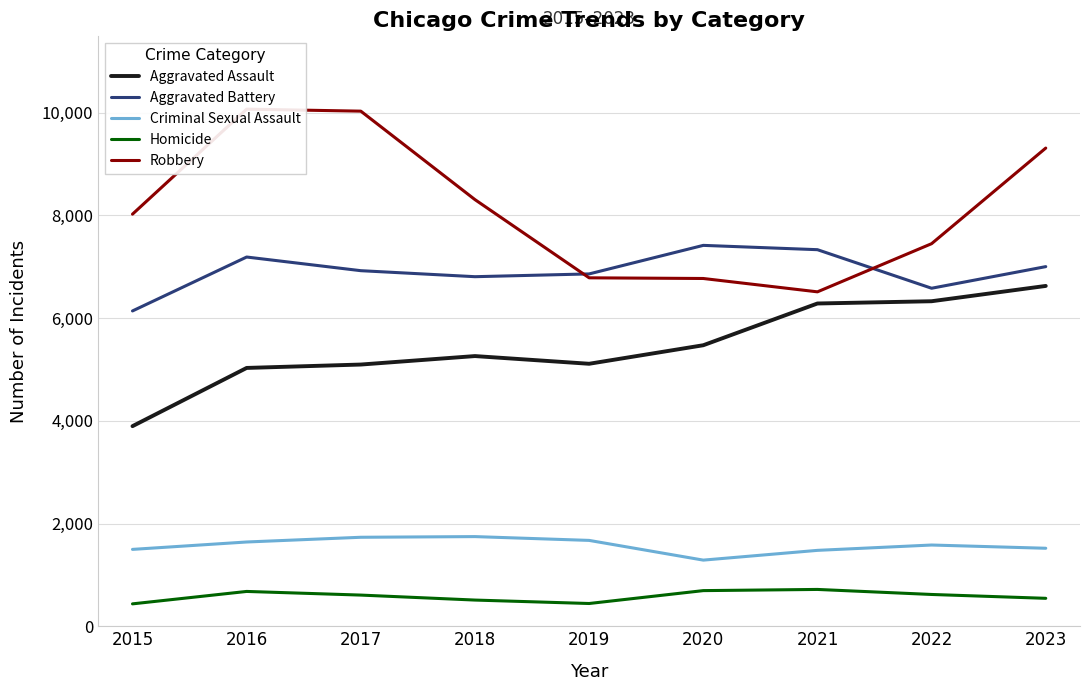

Is it true that Robbery equals 3927 at 2020?

False